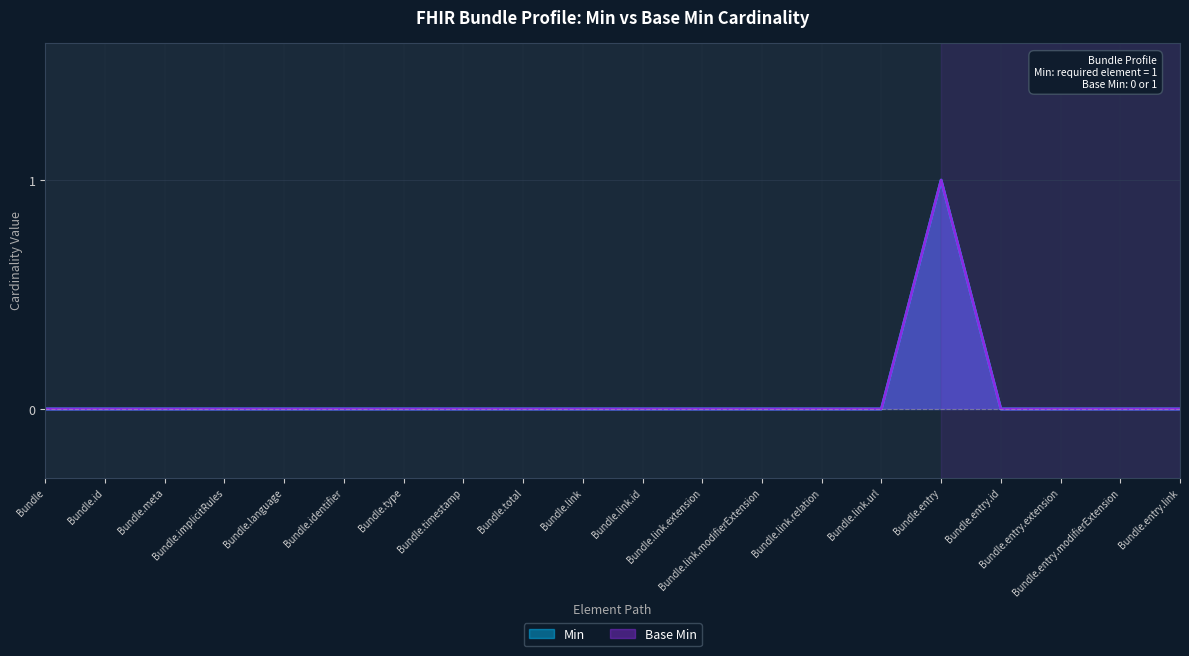

Is it true that Base Min equals 1 at Bundle.timestamp?

False